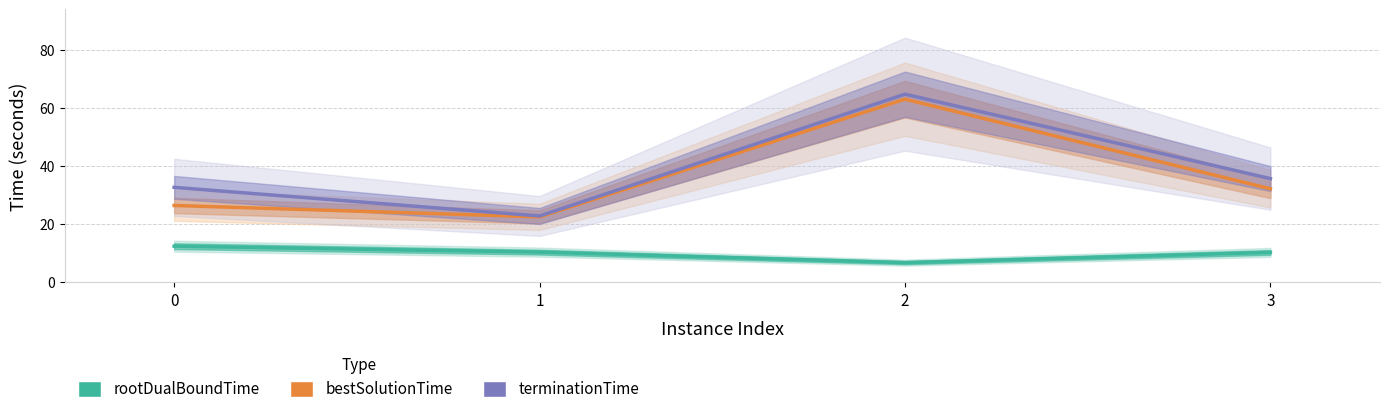

What is the spread (max minus min) of values at 2?

58.0